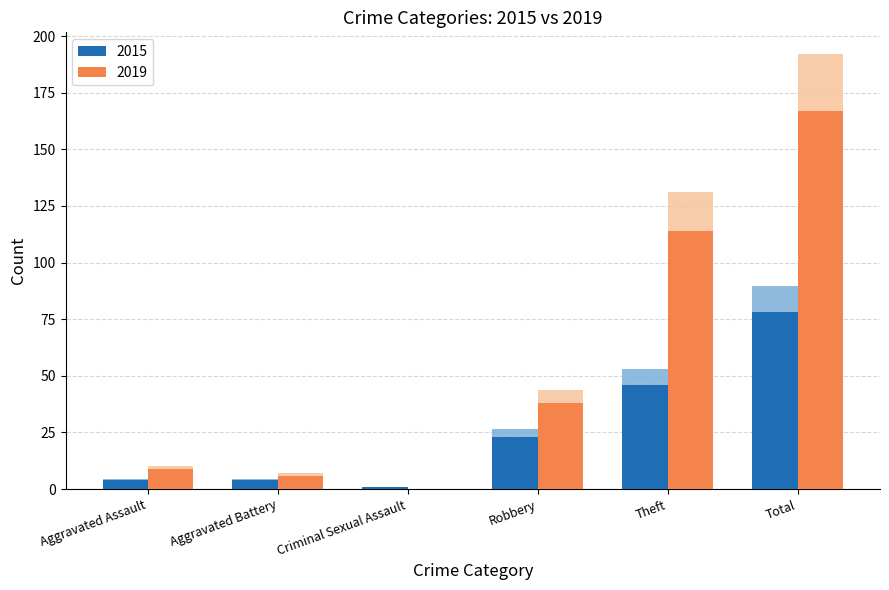

Which has a higher value, Robbery or Criminal Sexual Assault?

Robbery